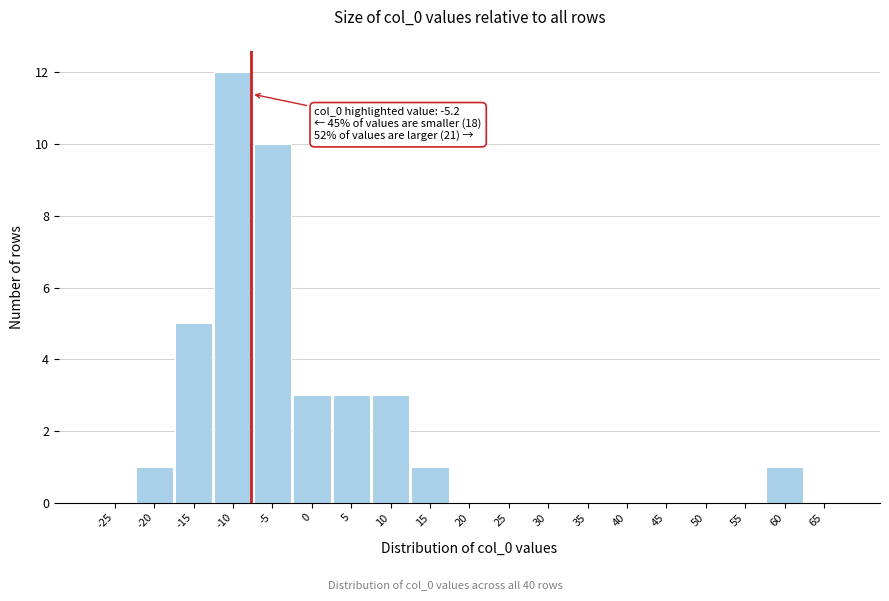

Reading left to right, extract all data points from this chart.

-25=0	-20=1	-15=5	-10=12	-5=10	0=3	5=3	10=3	15=1	20=0	25=0	30=0	35=0	40=0	45=0	50=0	55=0	60=1	65=0